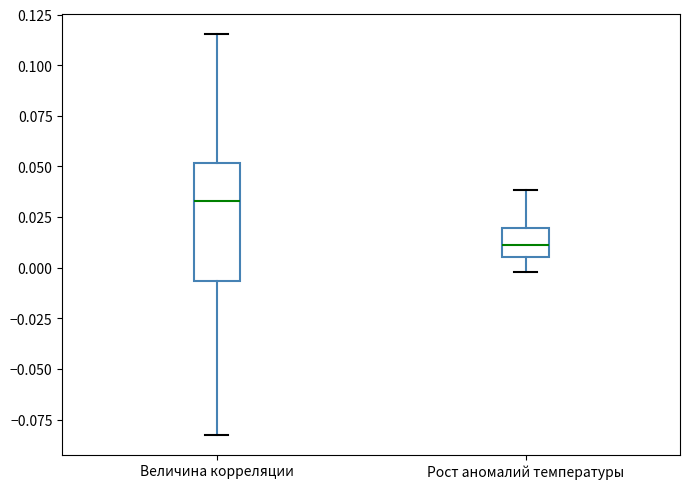

Where is the lower edge of the box for Величина корреляции on the y-axis? The values are not printed on the chart, so give them approximately, as read against the axis.

-0.005